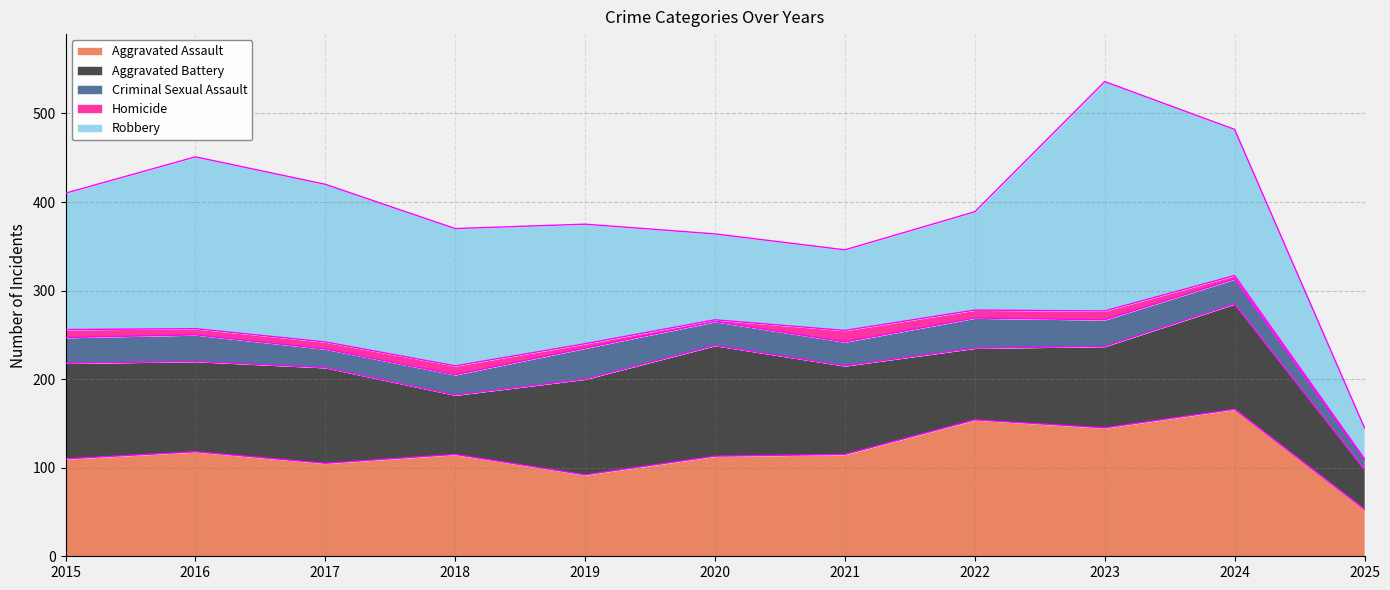

Which series ends up on top after the final intersection of Robbery and Aggravated Assault?

Aggravated Assault